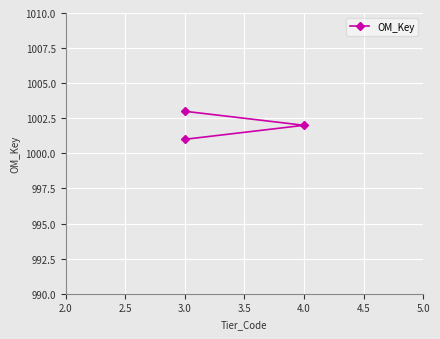

Reading left to right, transcribe all the data shown in this chart.

1001	1002	1003